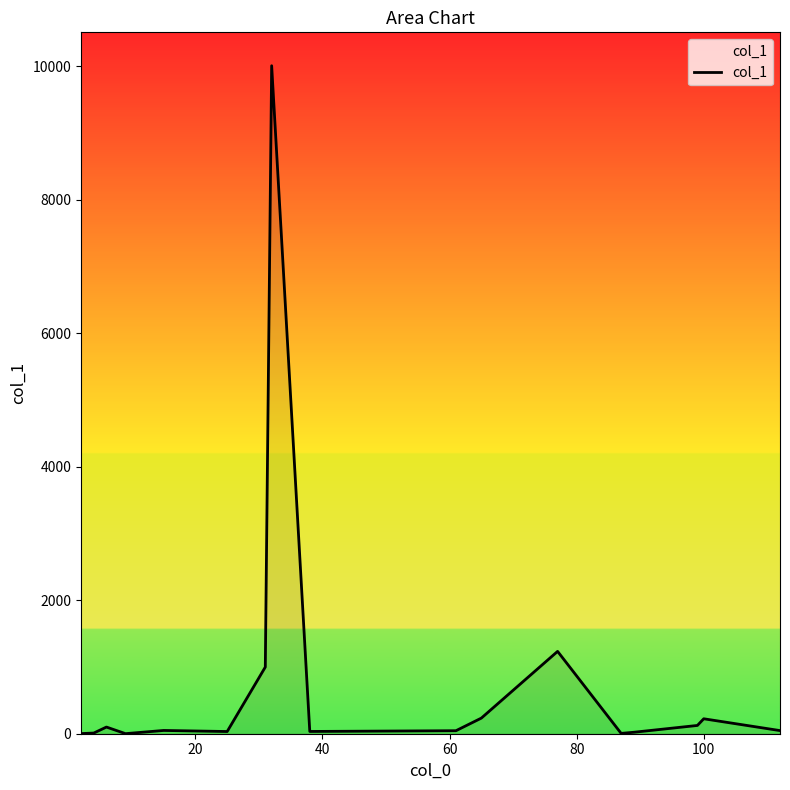

What is the smallest value displayed?

1